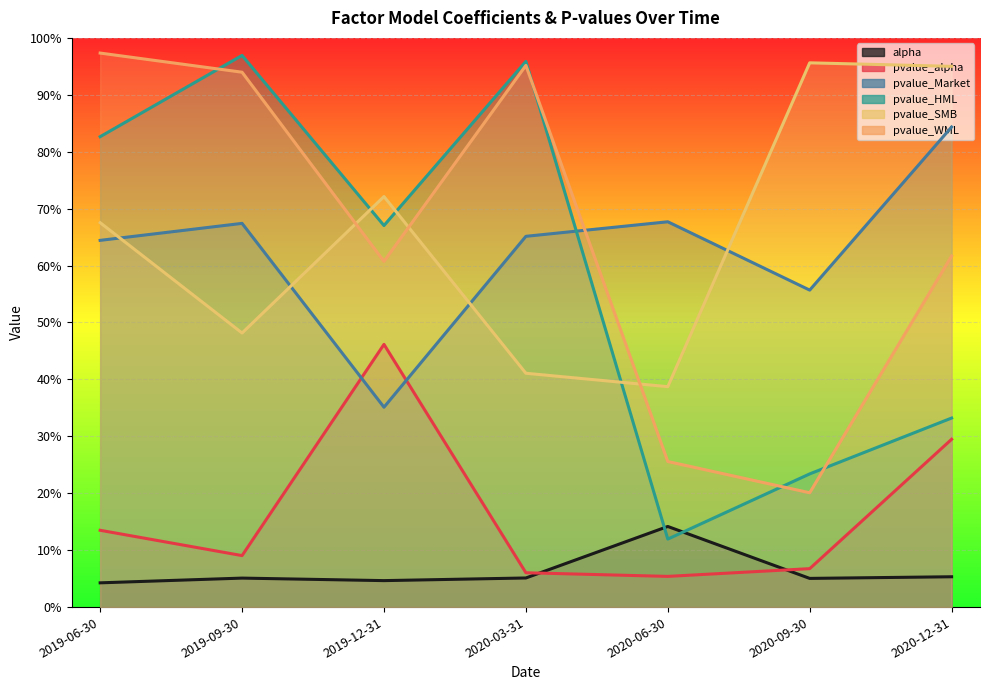

At which category is the sum across all series the highest?

2019-06-30